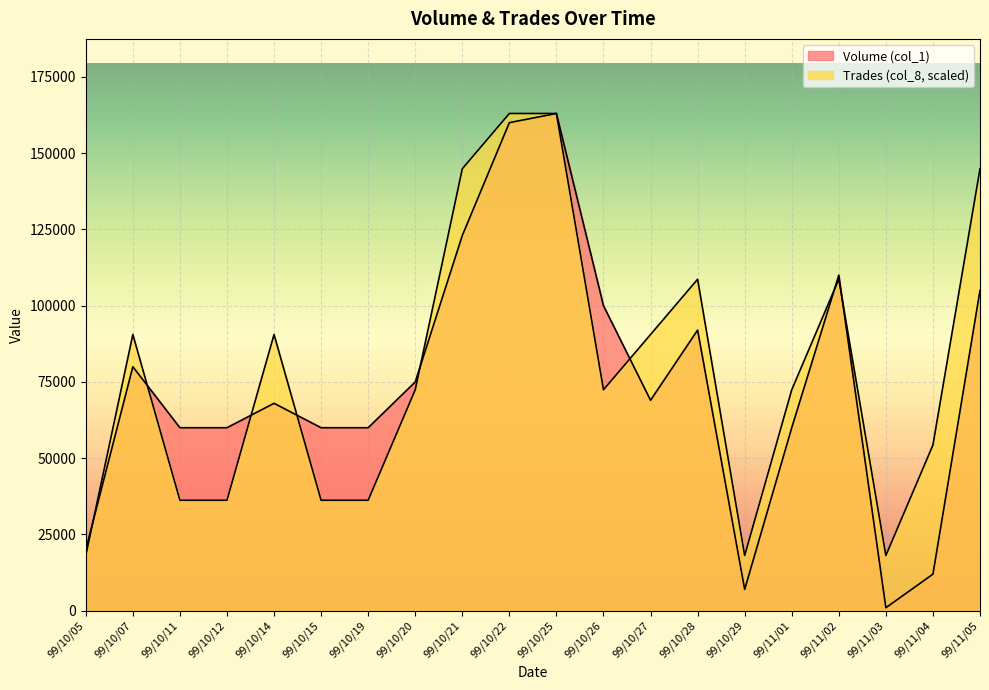

What is the spread (max minus min) of values at 99/10/22?

3000.0